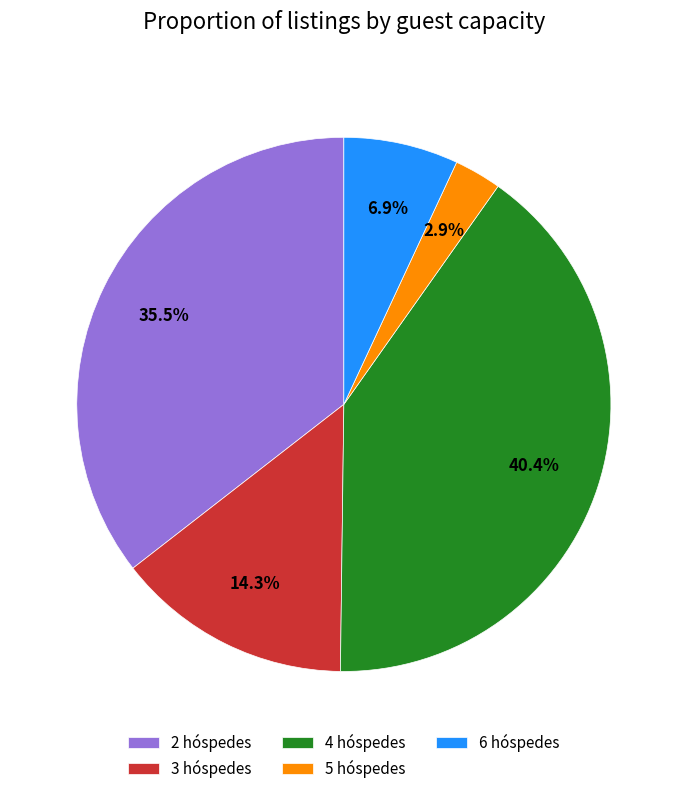

How much of the chart is everything except 5 hóspedes?

97.1%